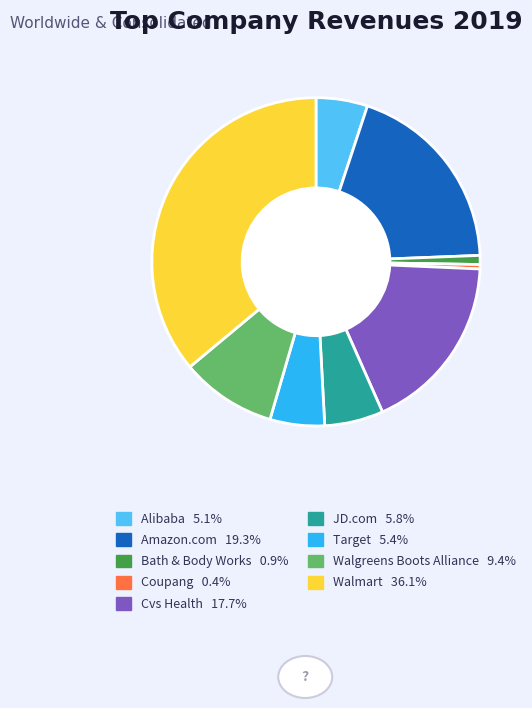

Is there a majority slice in this chart?

No